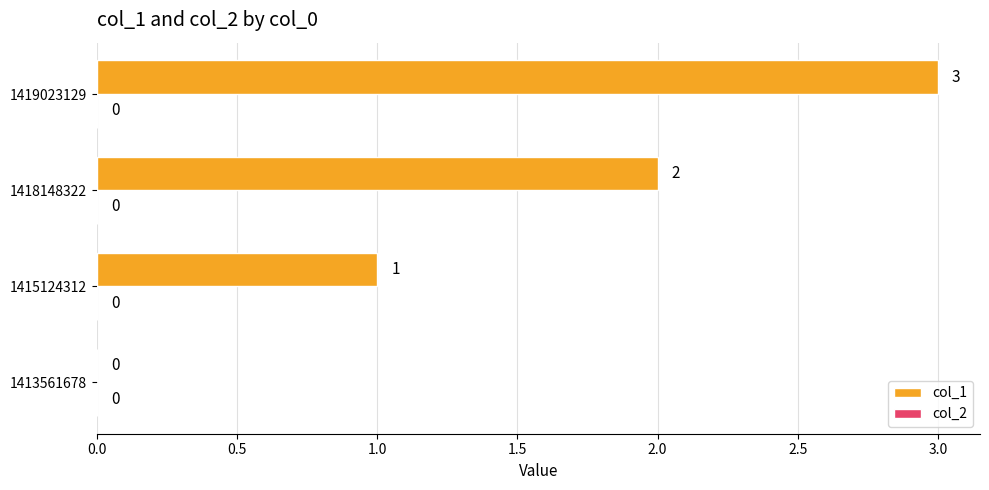

What is the sum of all values?

6